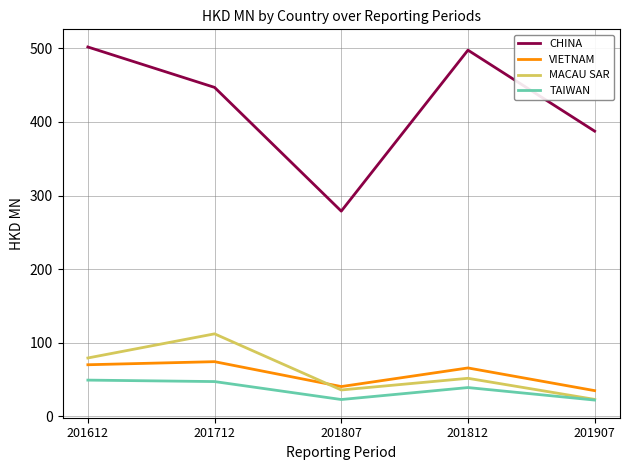

Which series has the largest total across all categories?

CHINA